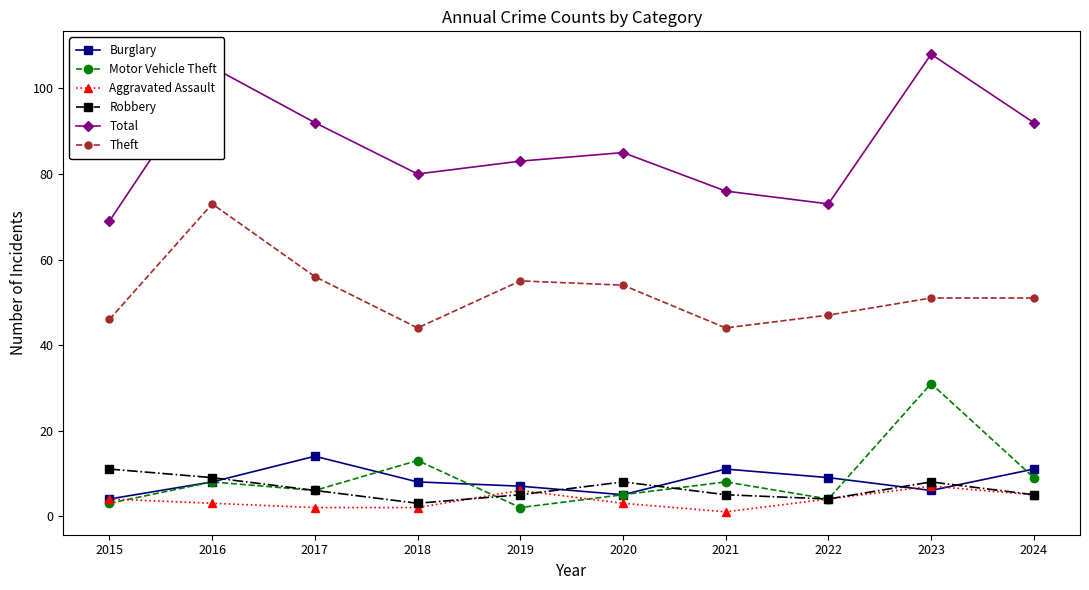

Which category has the highest value in the Total series?

2023